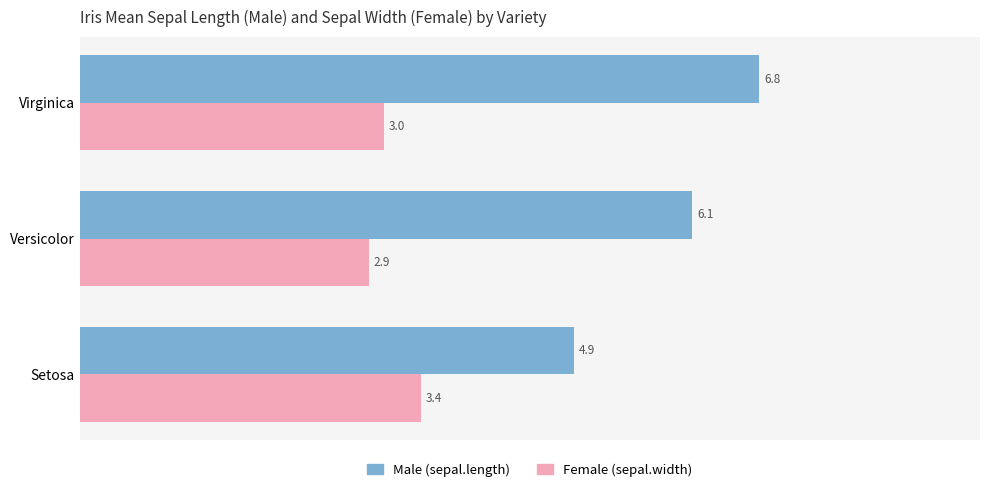

Is it true that Male (sepal.length) equals 8.6 at Versicolor?

False